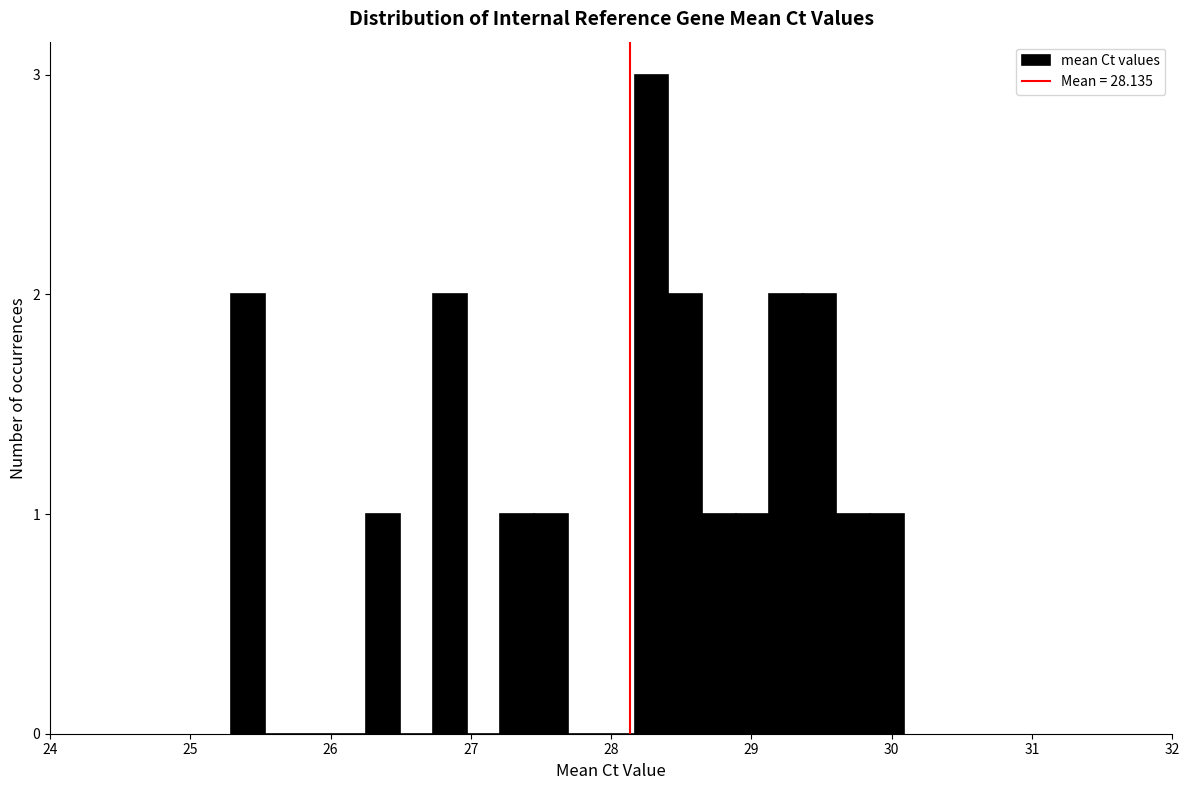

Around what value on the x-axis is the tallest bar? Give the approximate position of its centre, as read against the axis.

28.3